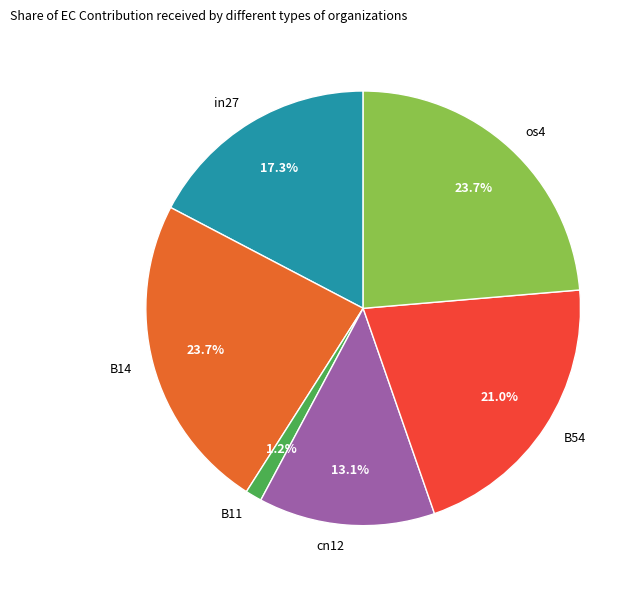

Is there a majority slice in this chart?

No